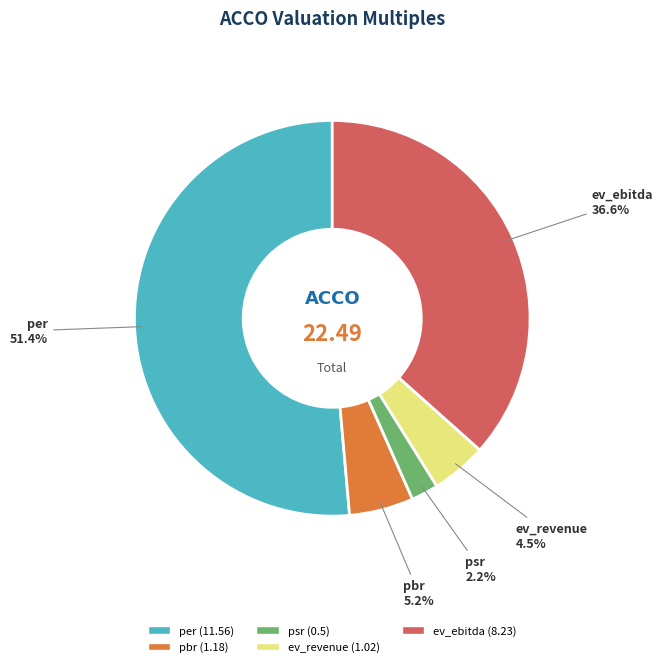

What portion of the pie excludes ev_ebitda?

63.4%